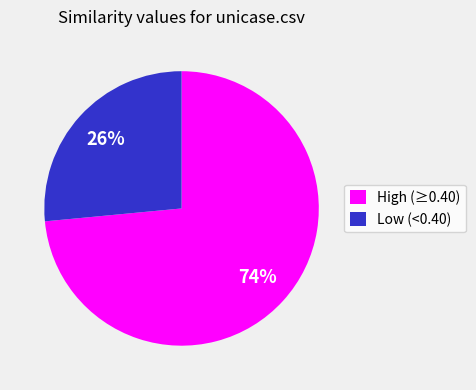

To the nearest percent, what portion does Low (<0.40) represent?

26%